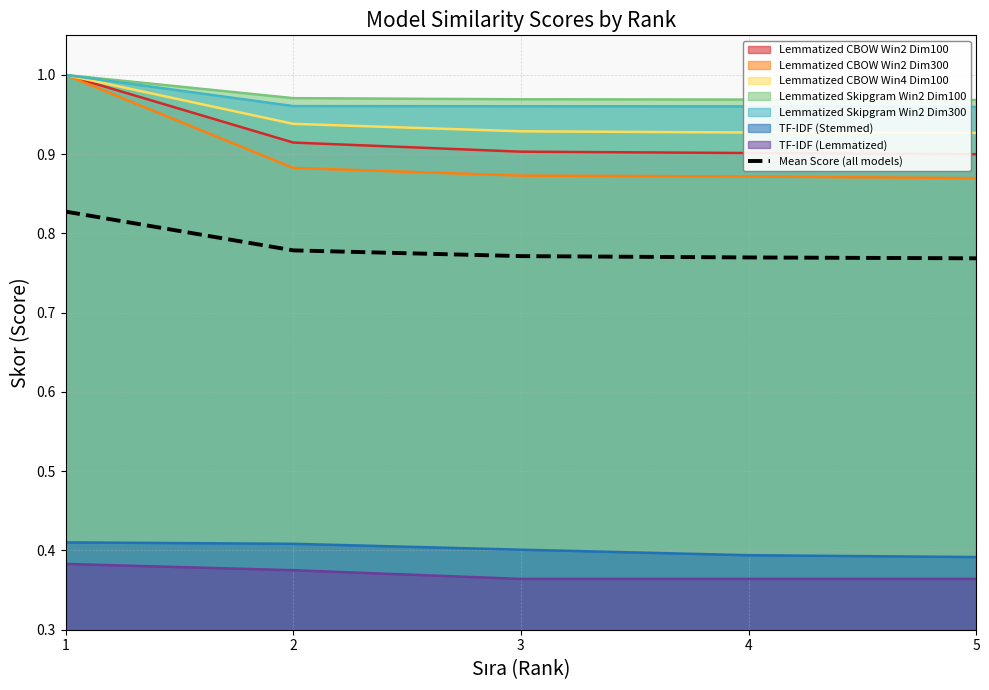

The value at 1 is 0.8. True or false?

True